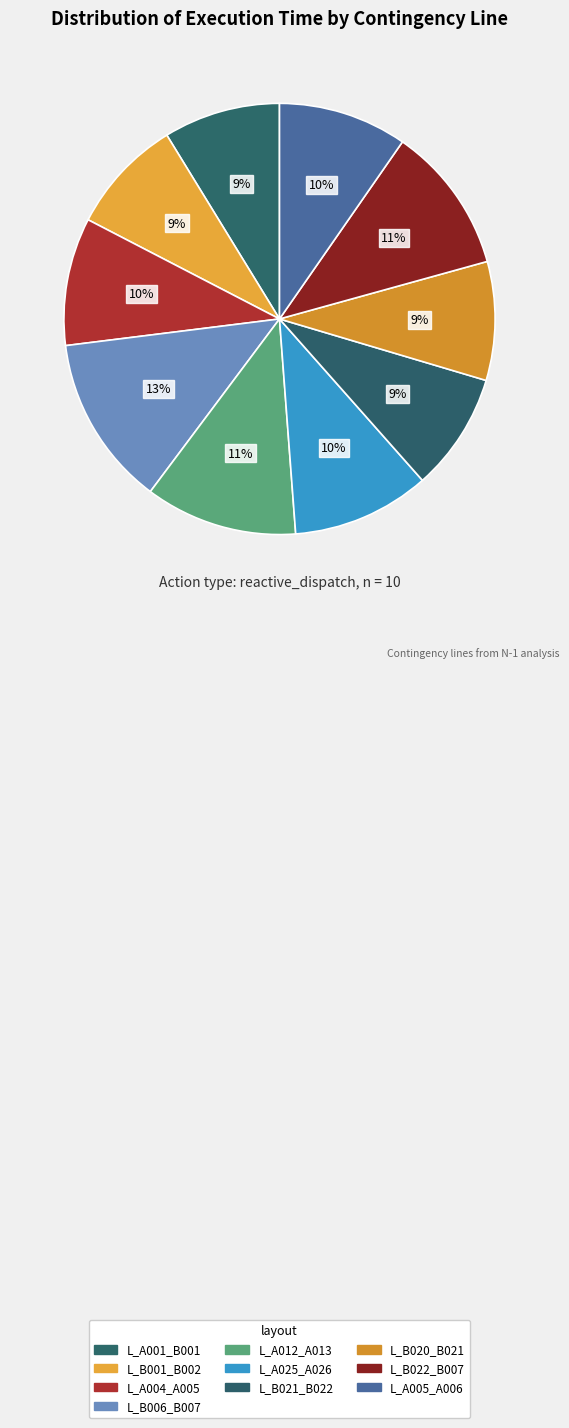

Between L_B006_B007 and L_B021_B022, which is larger?

L_B006_B007